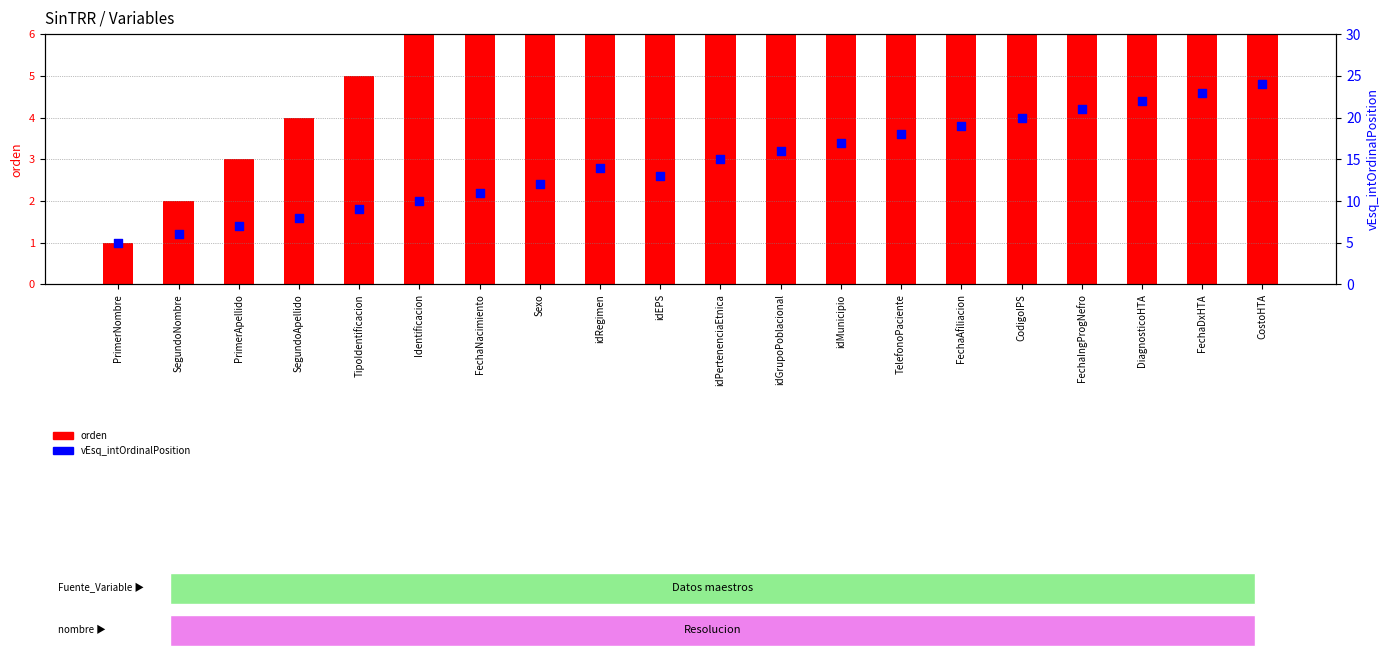

What is the total value across all series at idGrupoPoblacional?

28